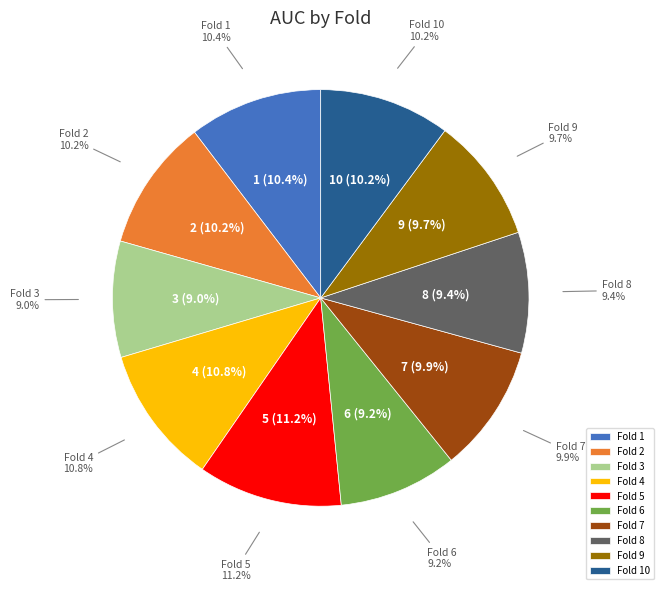

Combined, do 7 and 1 account for over 50%?

No